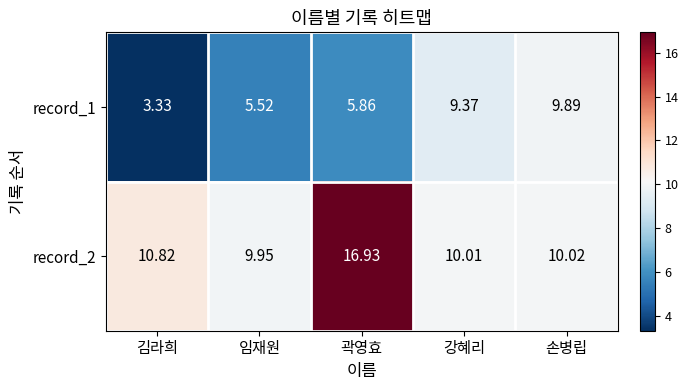

Where is record_2 nearest to the value 13?

김라희